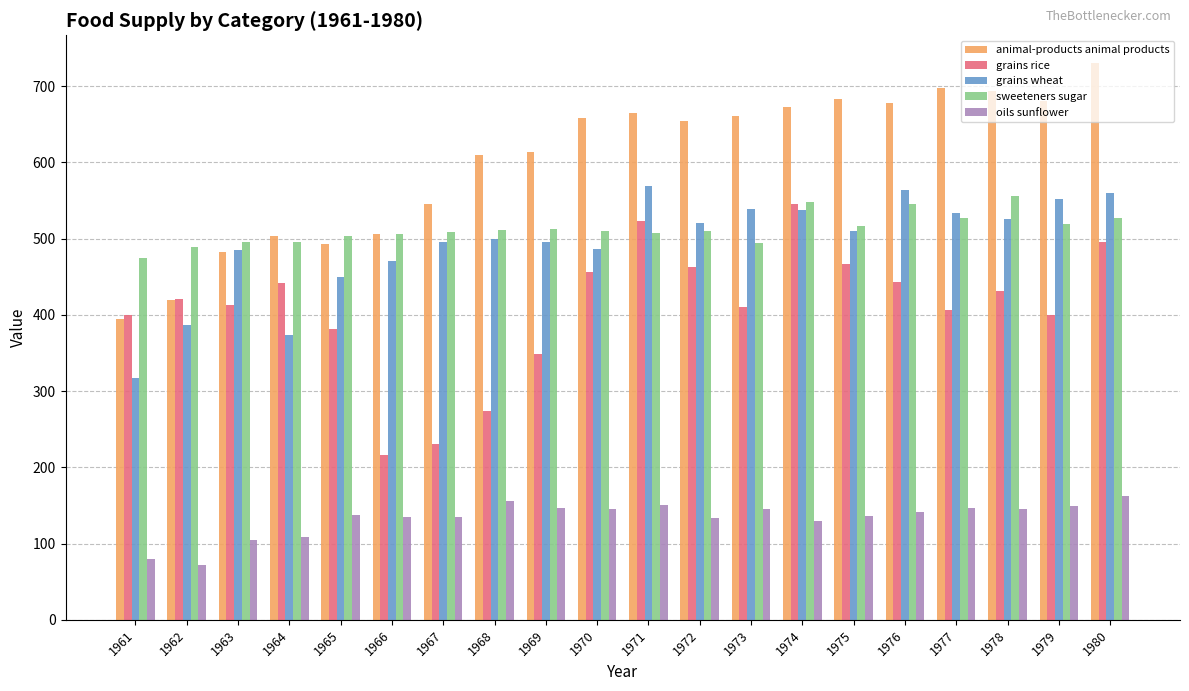

Does the chart contain any negative values?

No